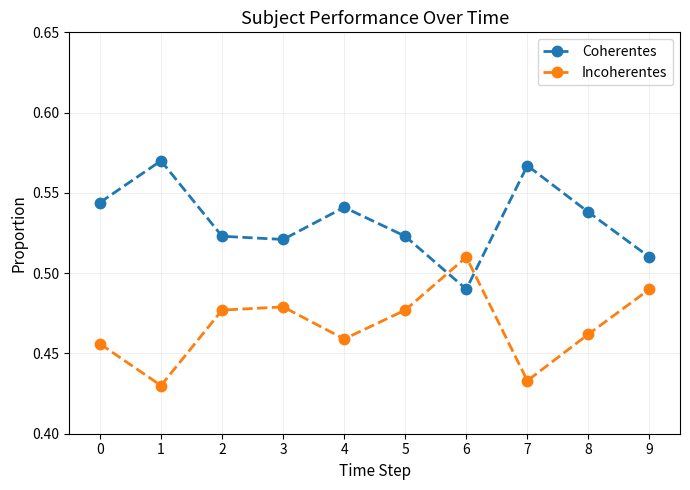

At which label does Incoherentes reach its peak?

6